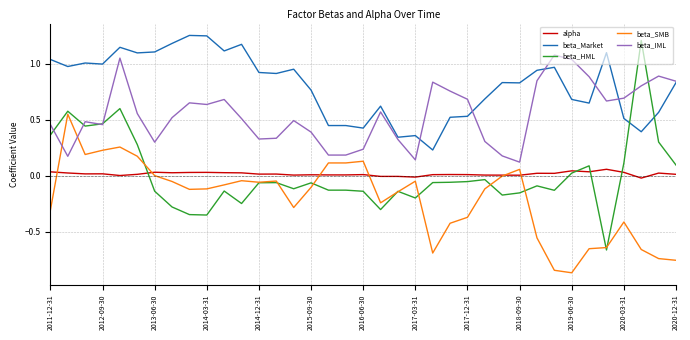

At how many categories does at least one series exceed 0?

37